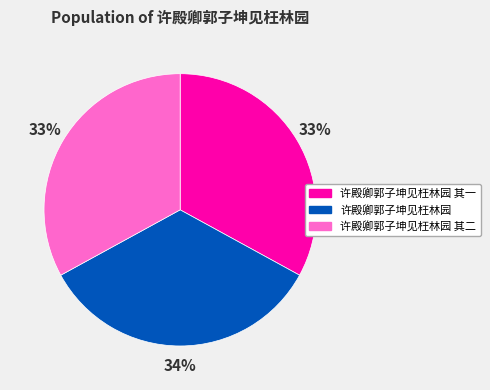

How many segments does this pie chart have?

3